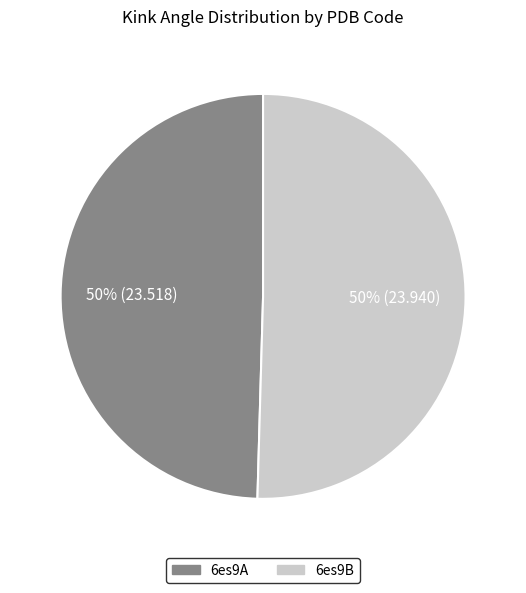

Approximately how many times larger is the value at 6es9B compared to 6es9A?

1.0